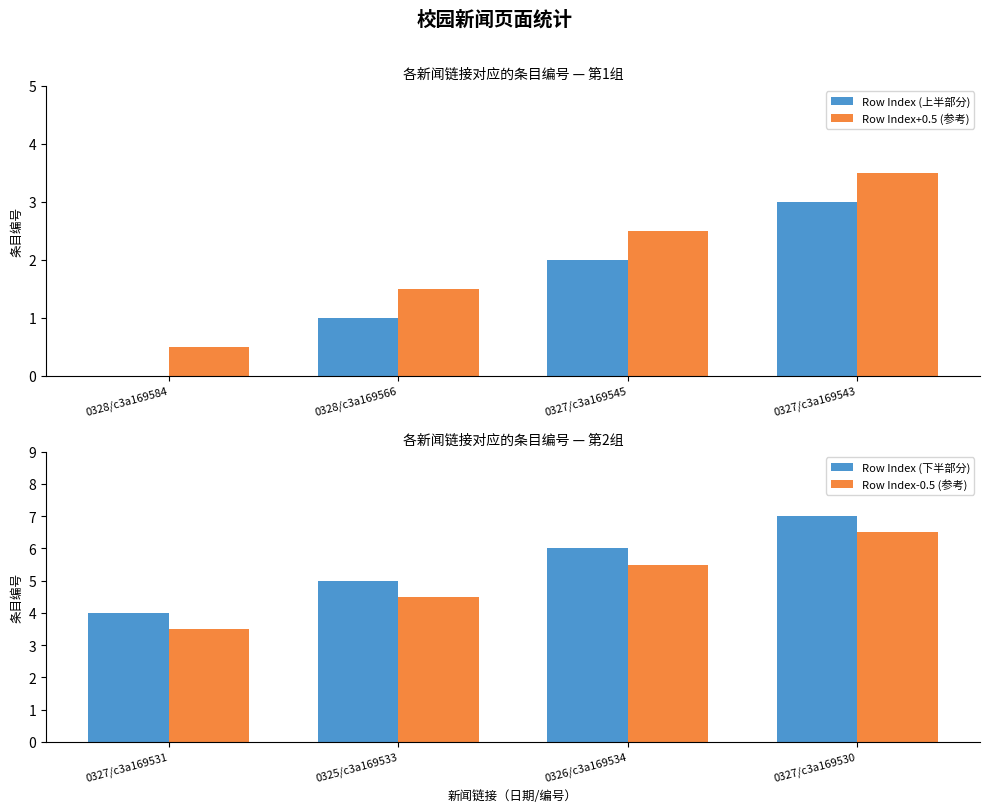

What is the highest value of the Row Index (上半部分) series?

3.0